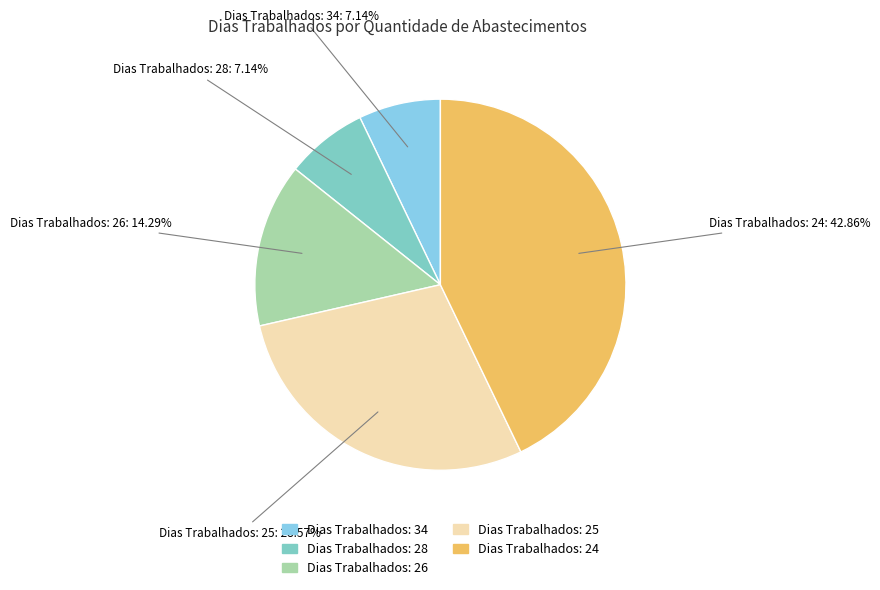

Does any single category account for the majority?

No